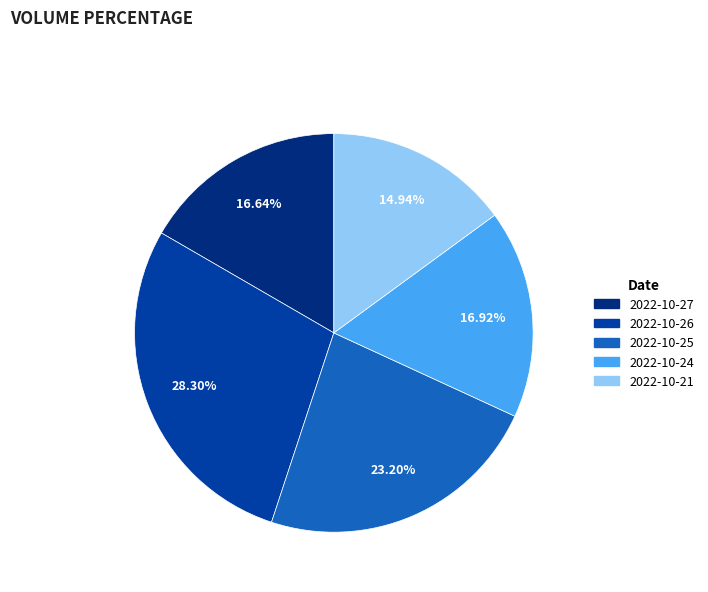

What percentage do 2022-10-21 and 2022-10-24 together represent?

31.9%